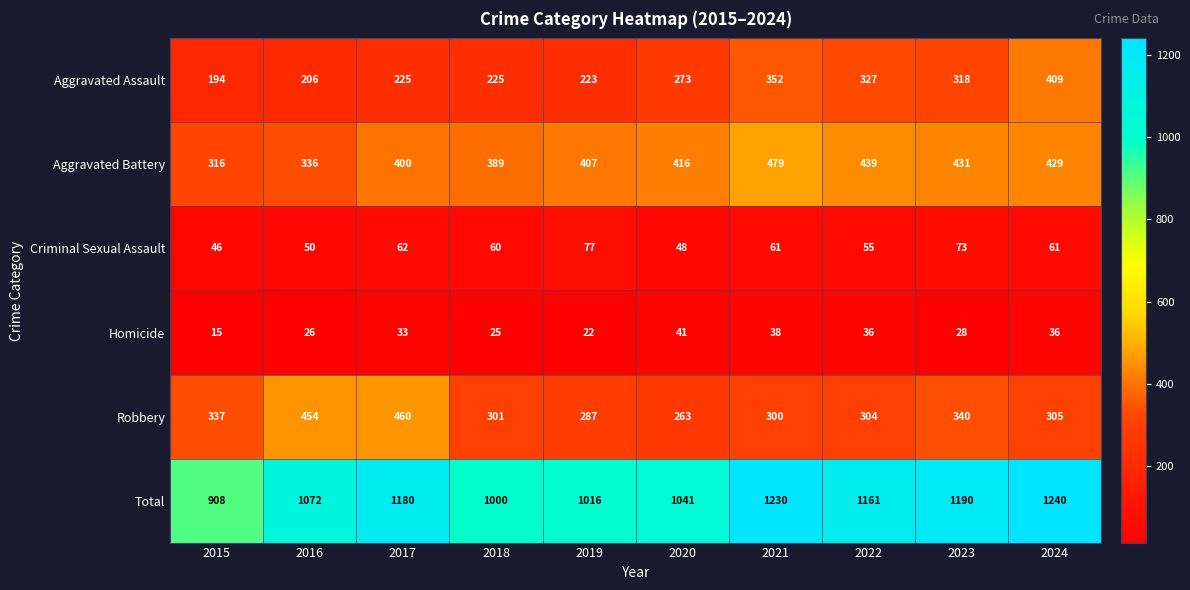

Which series changed the most between 2016 and 2023?

Total